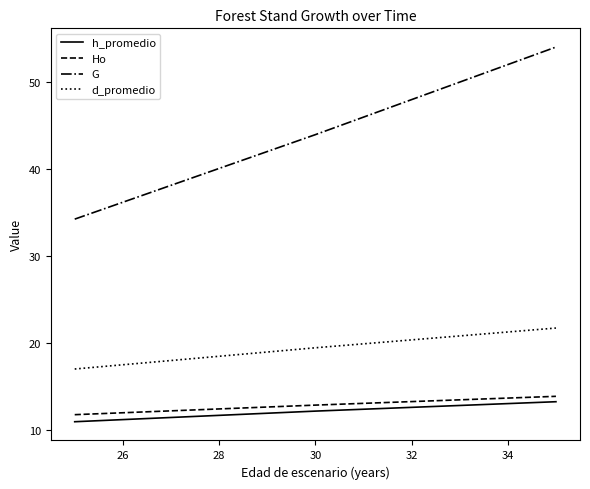

What is the difference between the maximum and second lowest values in the d_promedio series?

2.3